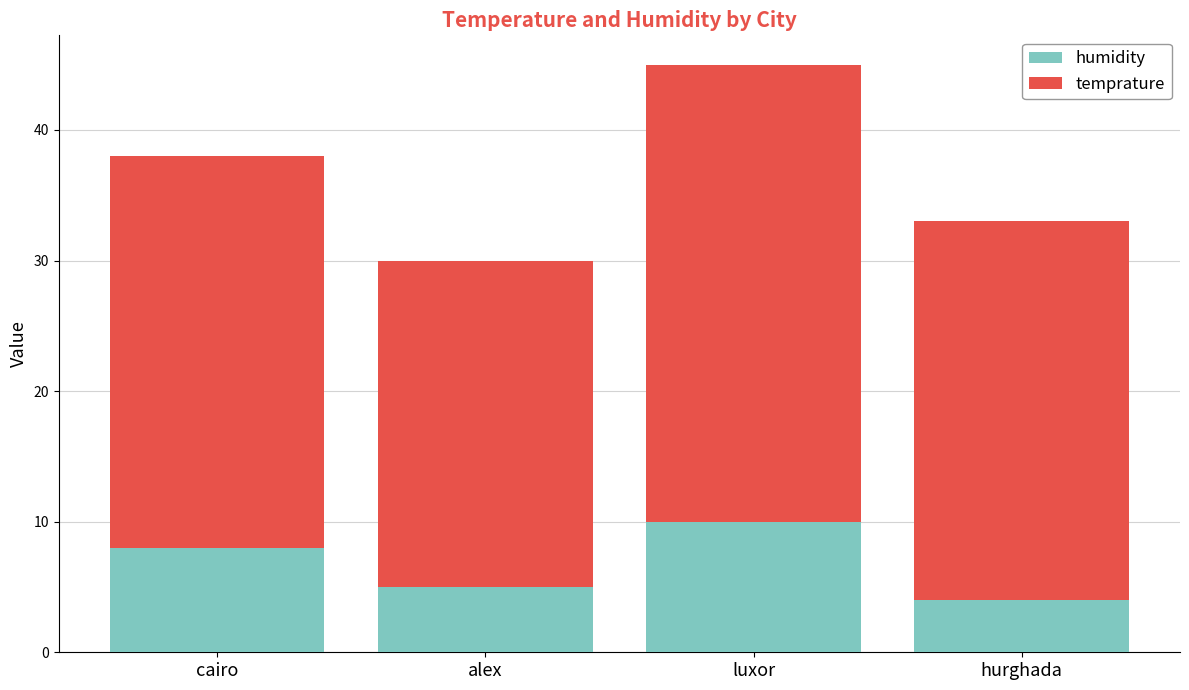

What is the value of the humidity bar at the 4th from the left?

4